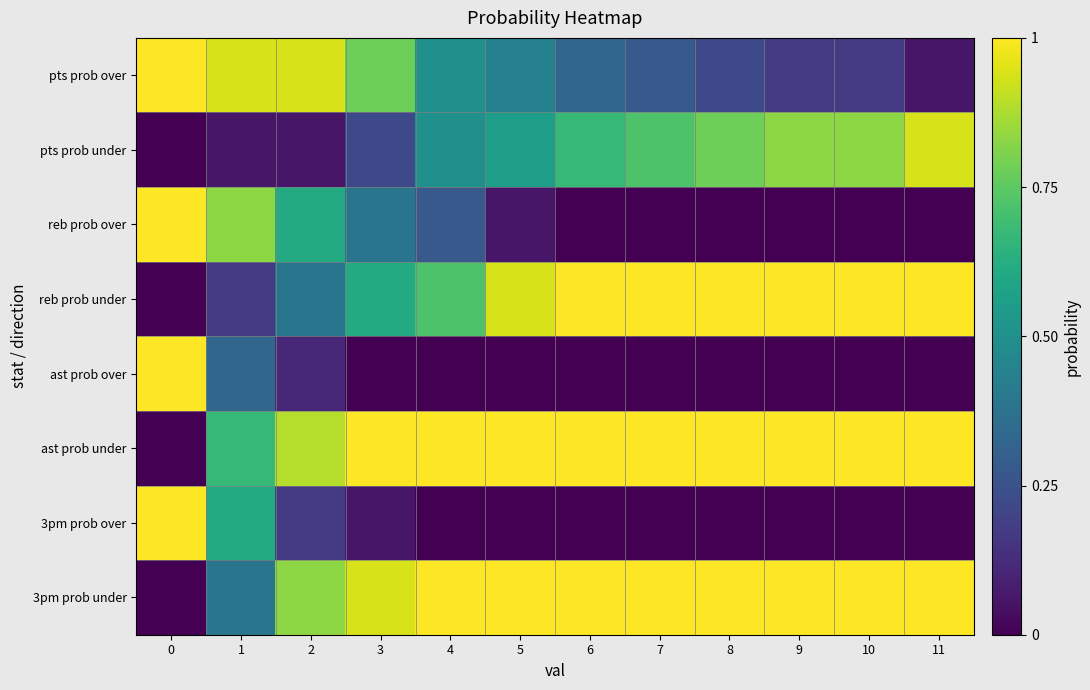

At 11, list the series in order from largest to smallest.

reb prob under, ast prob under, 3pm prob under, pts prob under, pts prob over, reb prob over, ast prob over, 3pm prob over